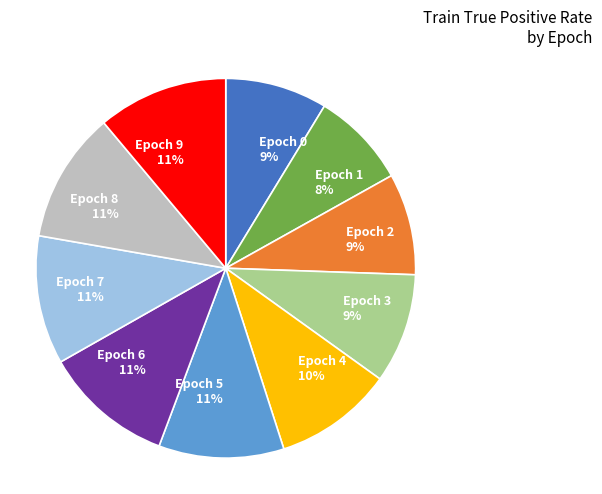

Is there a majority slice in this chart?

No